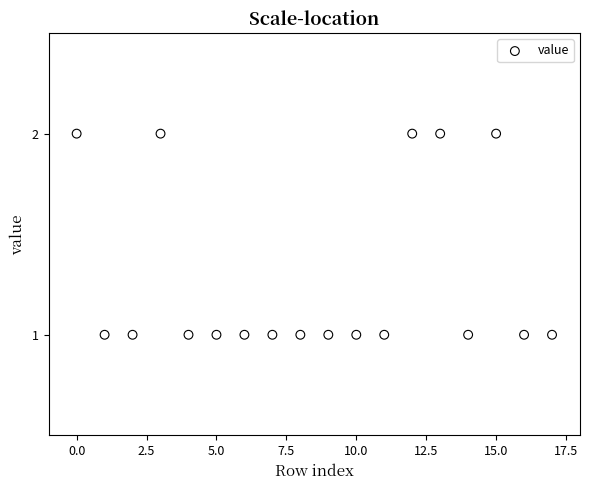

What is the range of X values (max minus min)?

17